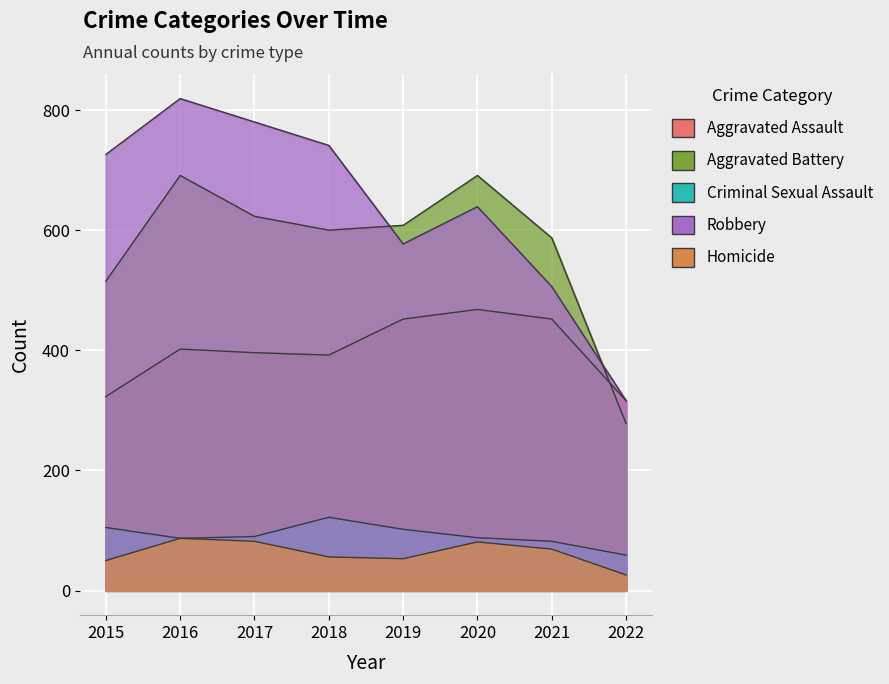

Which series has the largest range (max minus min)?

Robbery